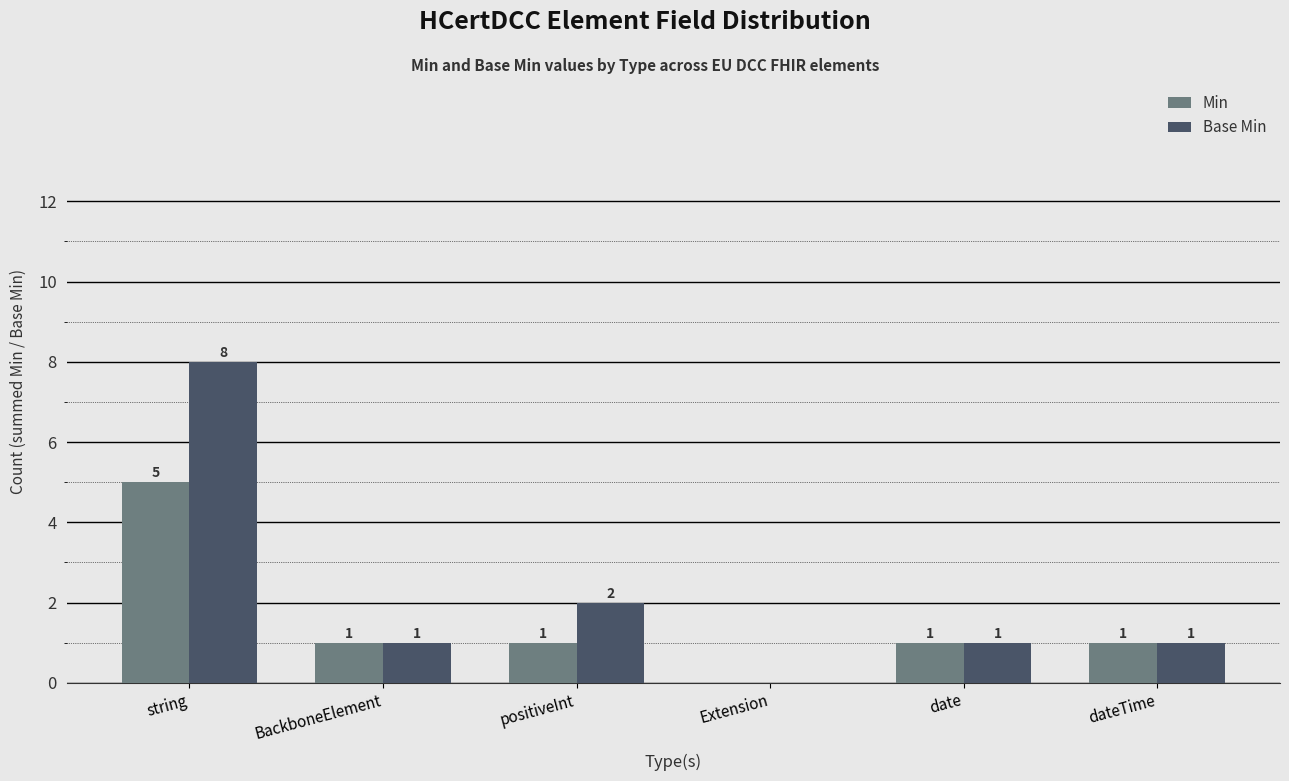

What is the sum of the Min values at string and Extension?

5